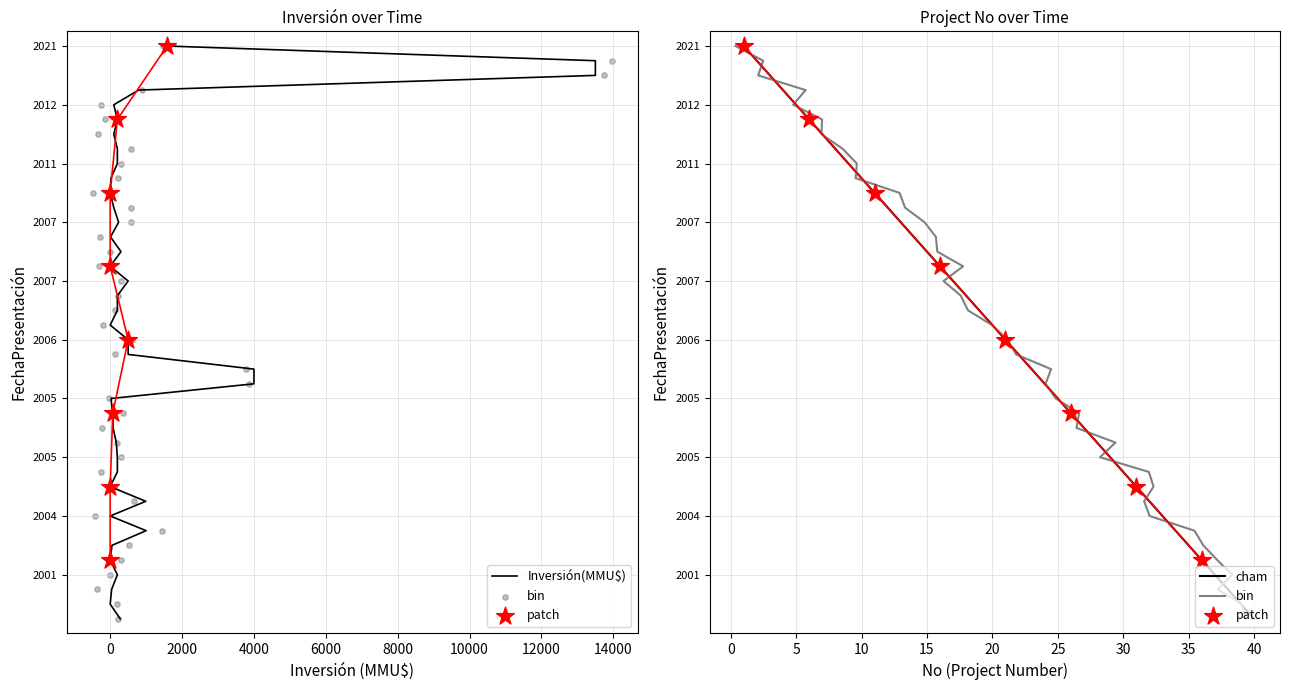

What is the change in value from 2012 to 2005?

+24